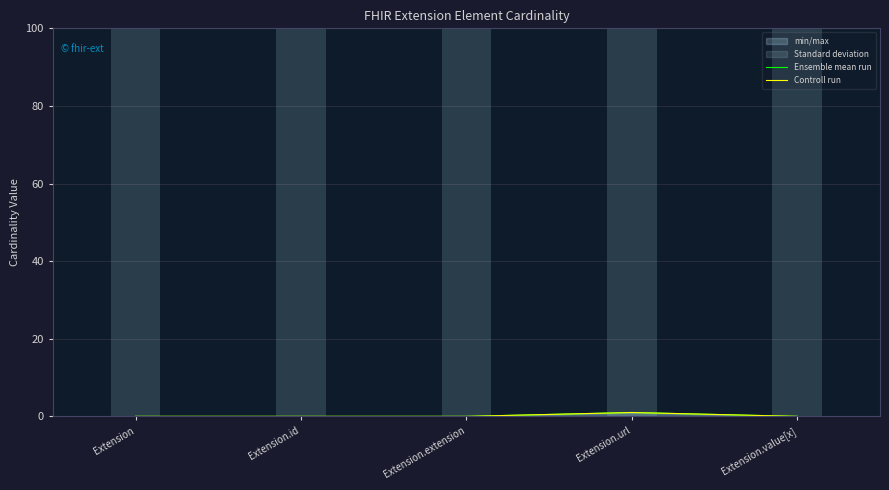

The Ensemble mean run series shows 0 at Extension. True or false?

True